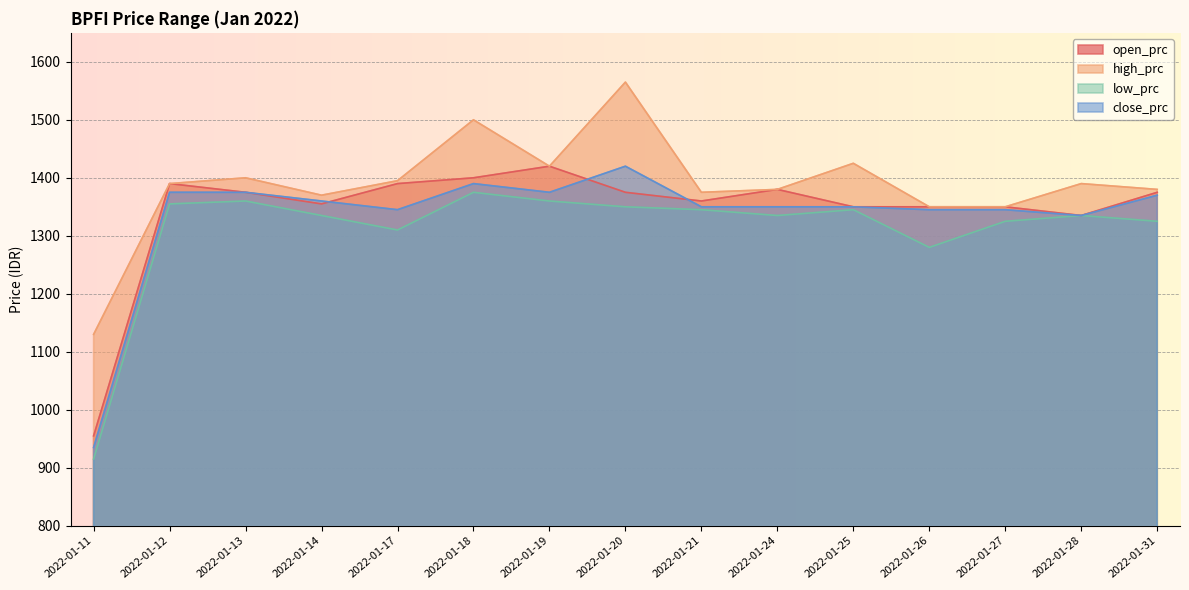

Which has a higher value, 2022-01-25 or 2022-01-17?

2022-01-17